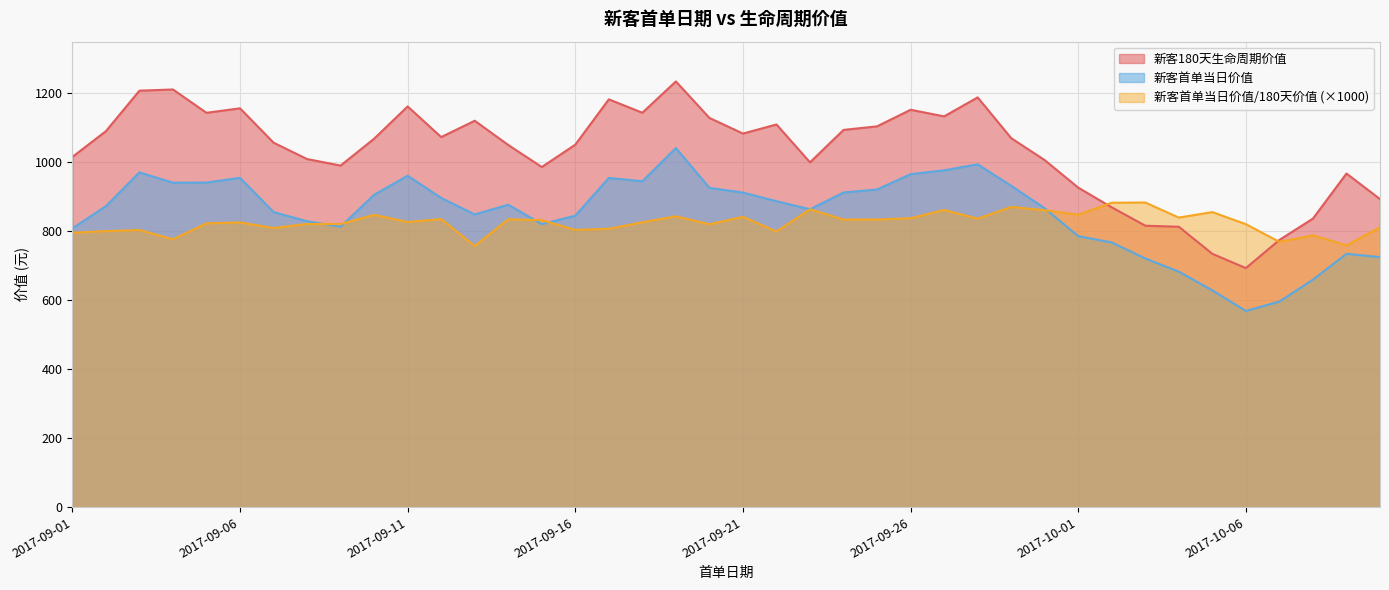

List the labels in order of 新客180天生命周期价值 value, largest first.

2017-09-19, 2017-09-04, 2017-09-03, 2017-09-28, 2017-09-17, 2017-09-11, 2017-09-06, 2017-09-26, 2017-09-18, 2017-09-05, 2017-09-27, 2017-09-20, 2017-09-13, 2017-09-22, 2017-09-25, 2017-09-24, 2017-09-02, 2017-09-21, 2017-09-12, 2017-09-29, 2017-09-10, 2017-09-07, 2017-09-16, 2017-09-14, 2017-09-01, 2017-09-08, 2017-09-30, 2017-09-23, 2017-09-09, 2017-09-15, 2017-10-09, 2017-10-01, 2017-10-10, 2017-10-02, 2017-10-08, 2017-10-03, 2017-10-04, 2017-10-07, 2017-10-05, 2017-10-06